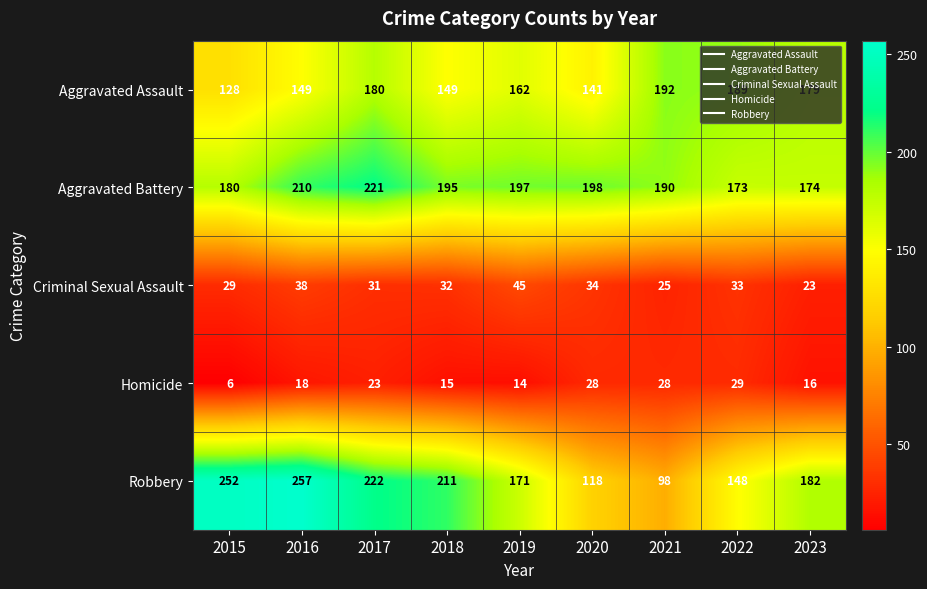

The Homicide series shows 15 at 2018. True or false?

True